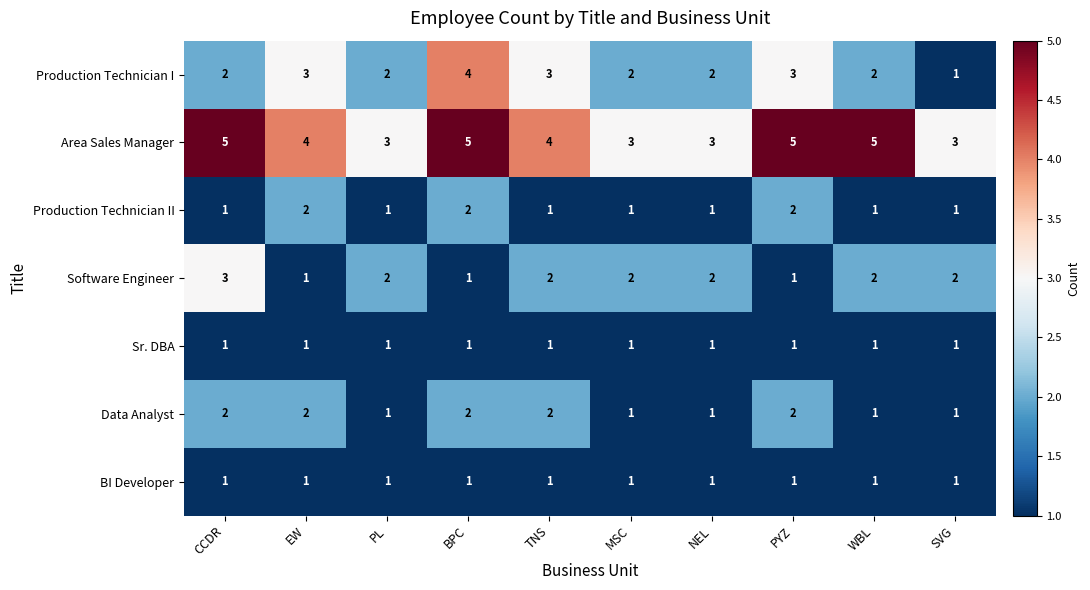

The Software Engineer series shows 3 at WBL. True or false?

False